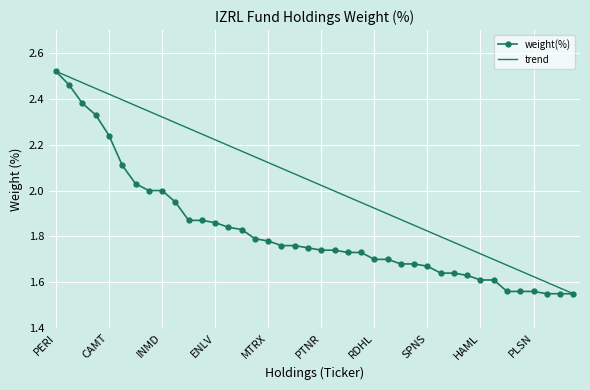

List the series in order of their overall mean, highest first.

trend, weight(%)